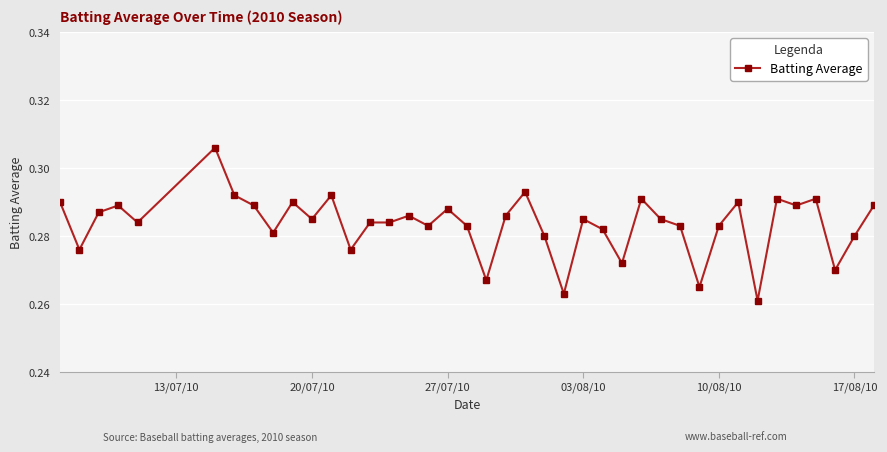

How many series are shown in this chart?

1